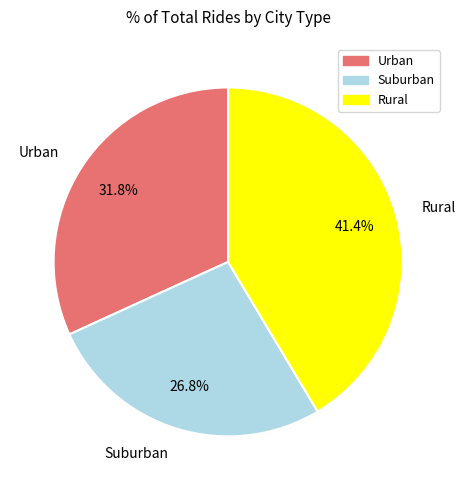

What percentage is NOT represented by Rural?

58.6%